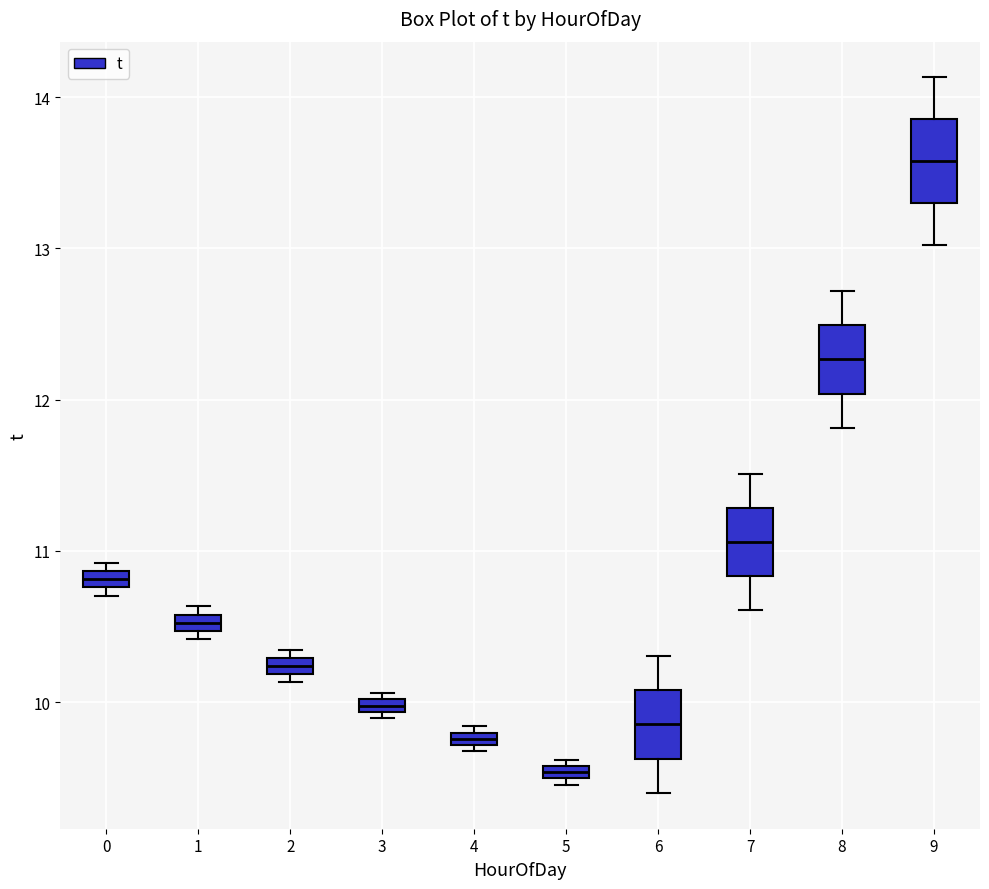

Comparing the boxes themselves (not the whiskers), which one is the tallest?

9